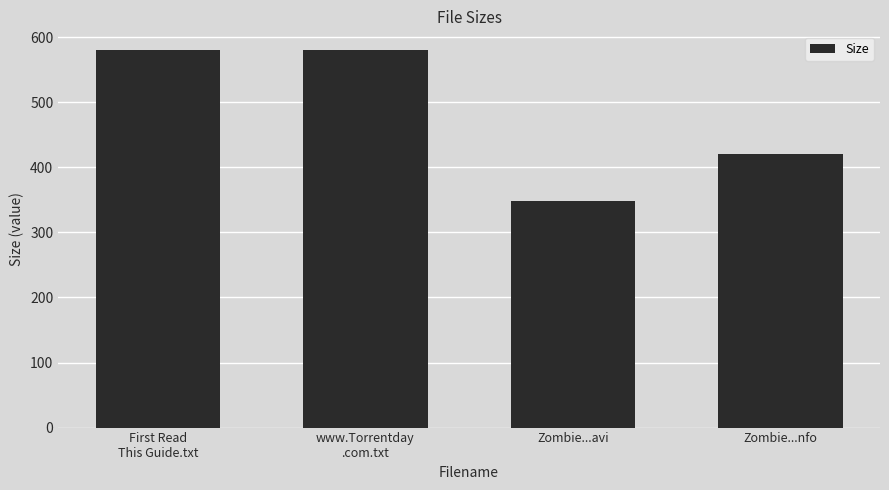

What is the minimum value shown in the chart?

347.6